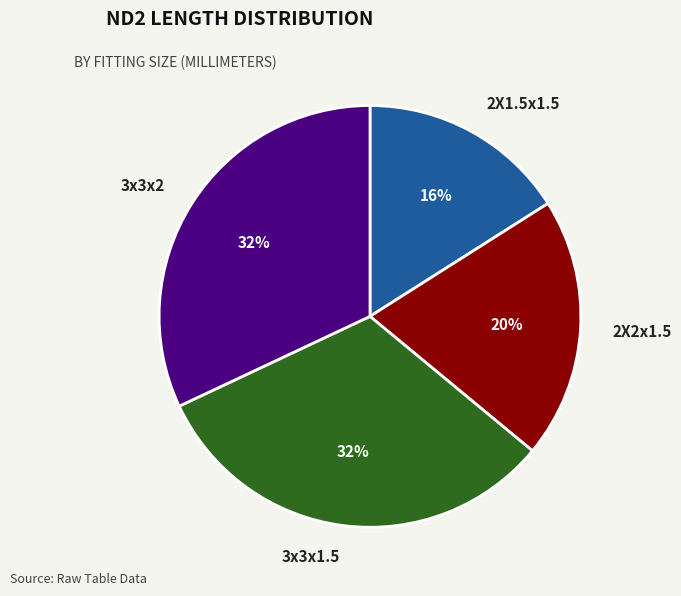

What is the smallest slice in the pie chart?

2X1.5x1.5